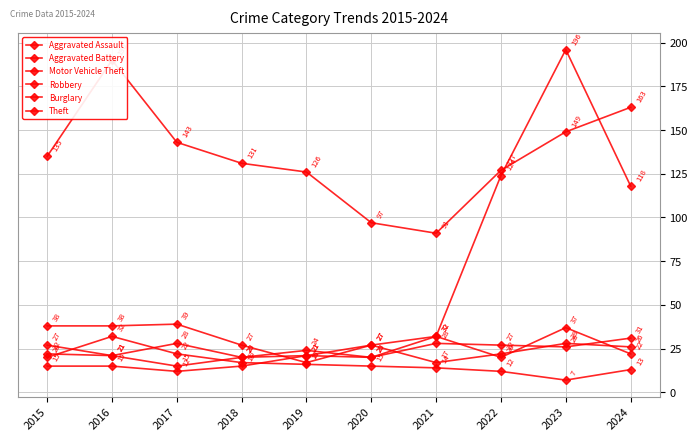

What is the difference between the Aggravated Assault values at 2020 and 2017?

15